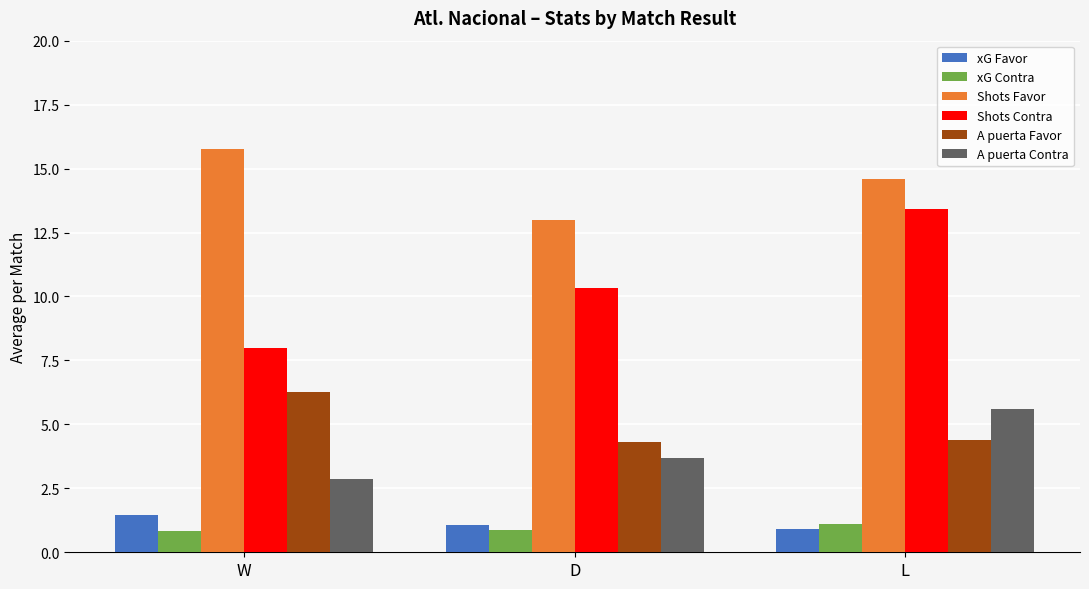

What is the label of the 1st bar from the left?

W